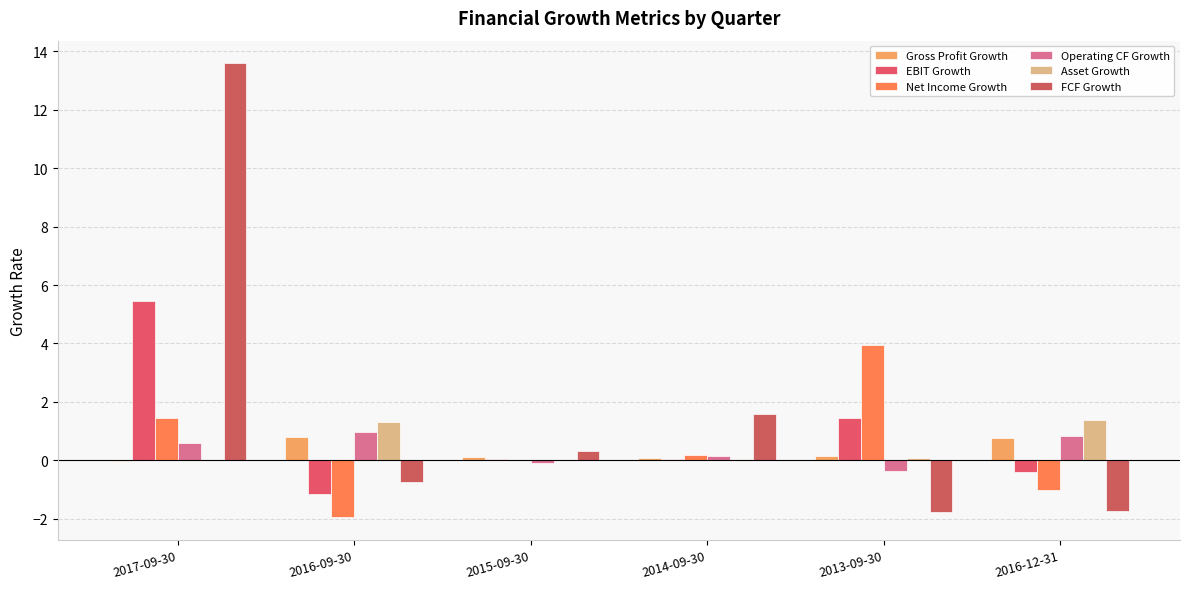

Are the bars horizontal?

No